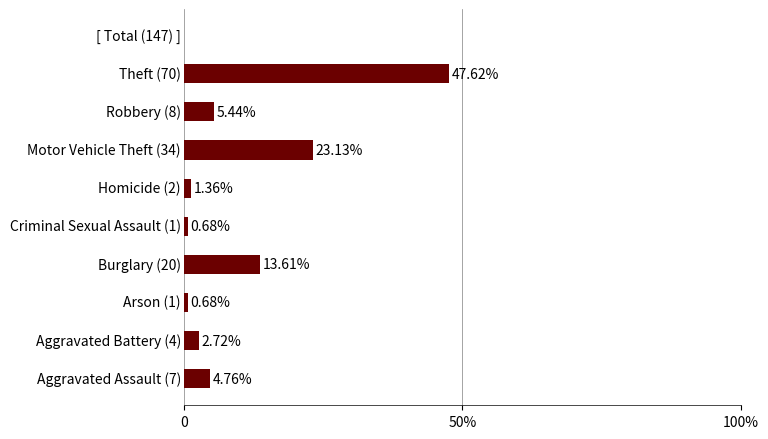

What is the difference between the values at 7 and 1?

4